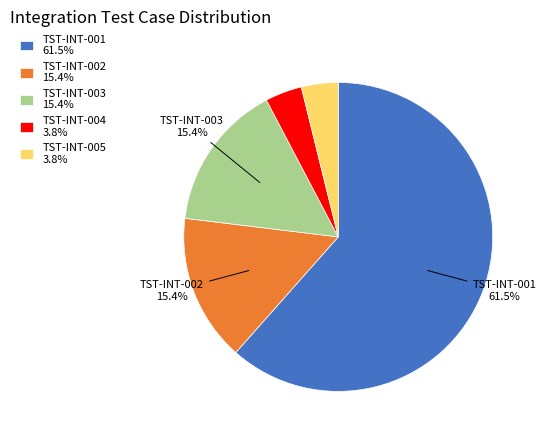

Approximately how many times larger is the value at TST-INT-001 61.5% compared to TST-INT-003 15.4%?

4.0